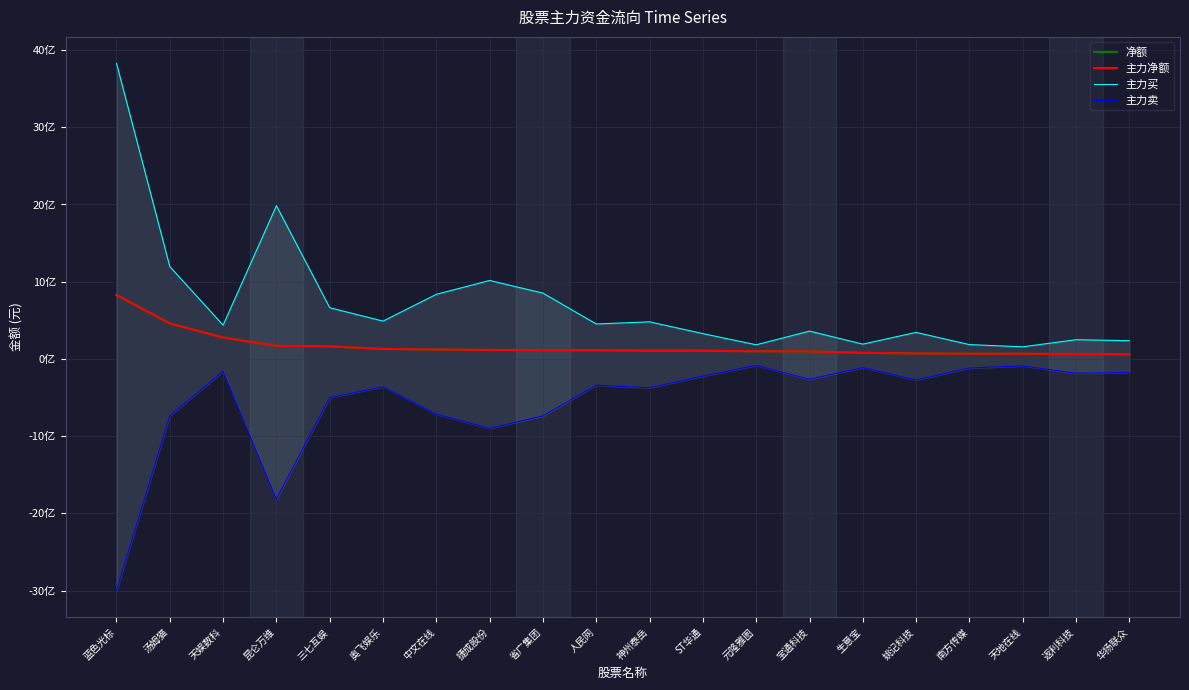

What is the difference between the second highest and second lowest values in the 主力卖 series?

1723338750